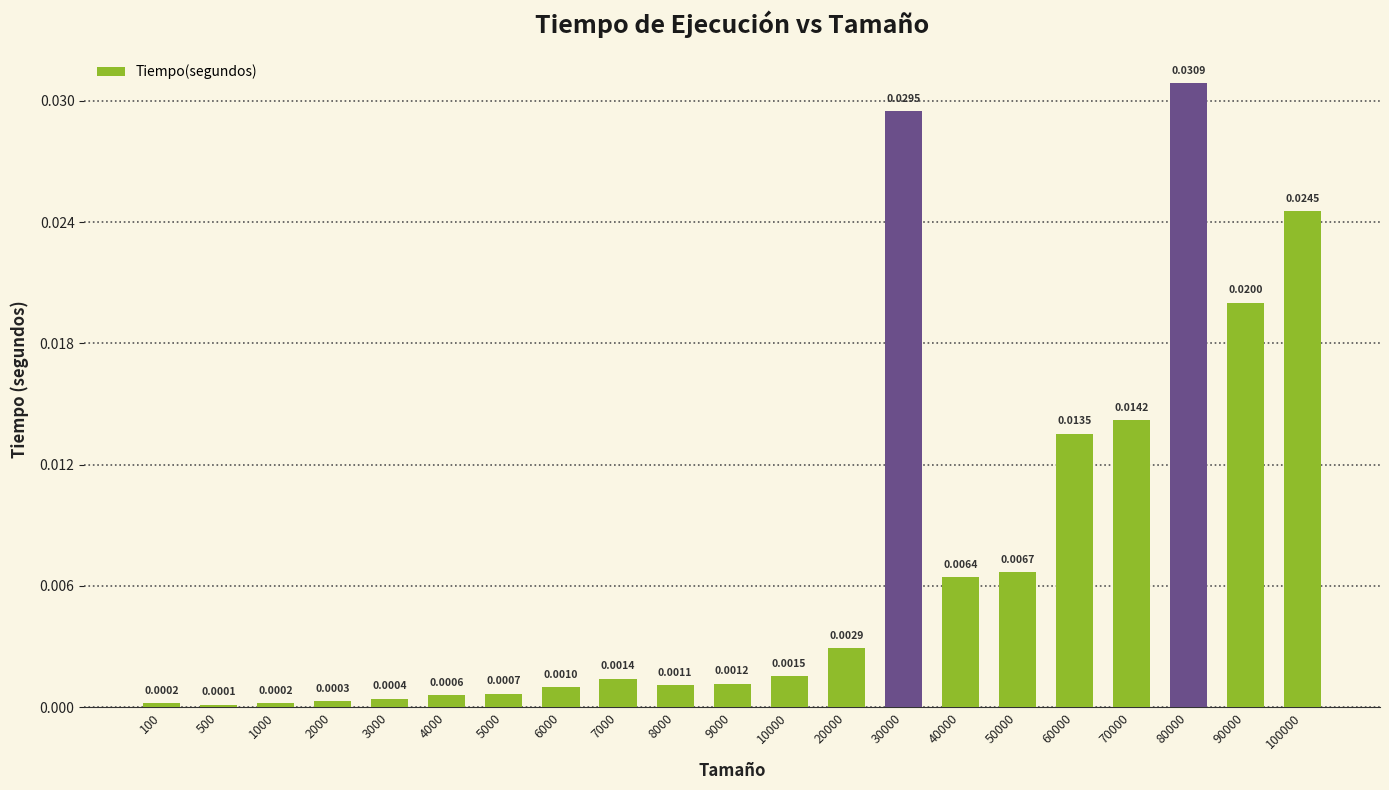

Between 9000 and 70000, which is larger?

70000